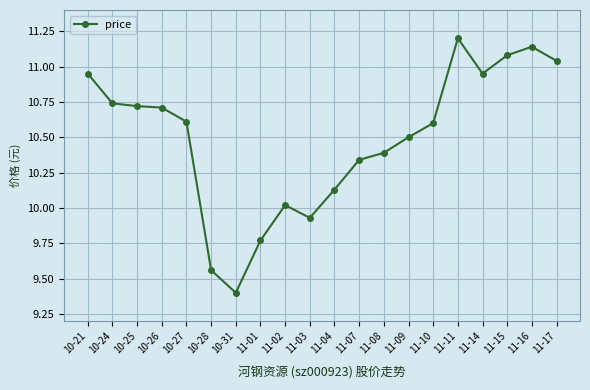

What is the label of the 19th point from the left?

11-16